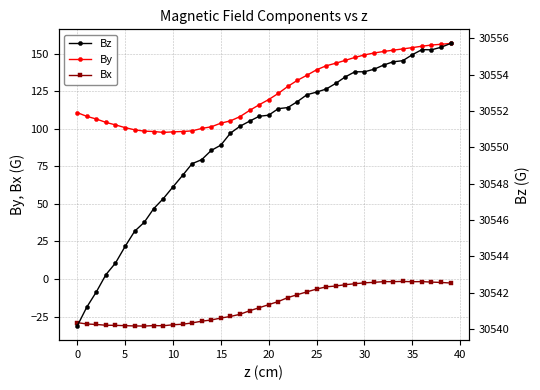

Read the By value at 36.

154.9